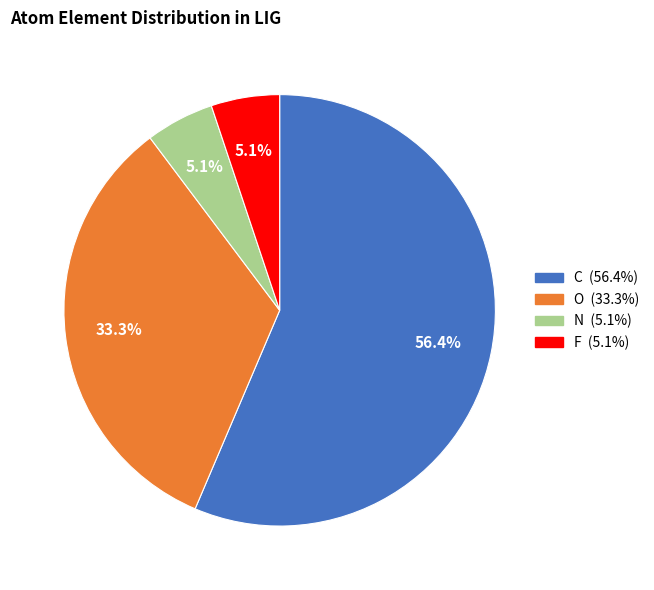

Is there a majority slice in this chart?

Yes